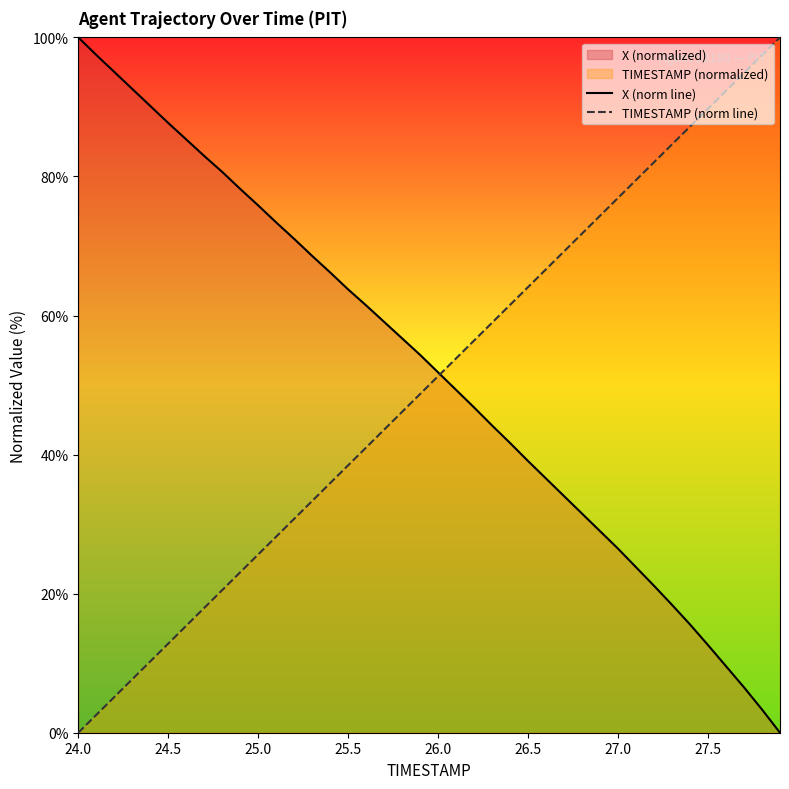

Is it true that X (norm line) equals 24.5 at 26.5?

False